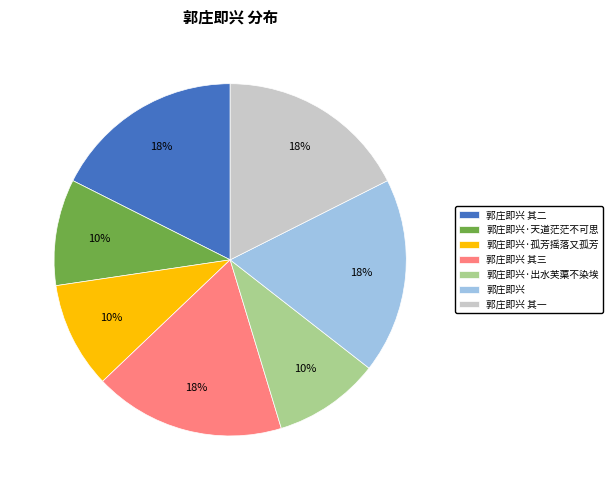

Does 郭庄即兴 其一 represent more than half of the total?

No